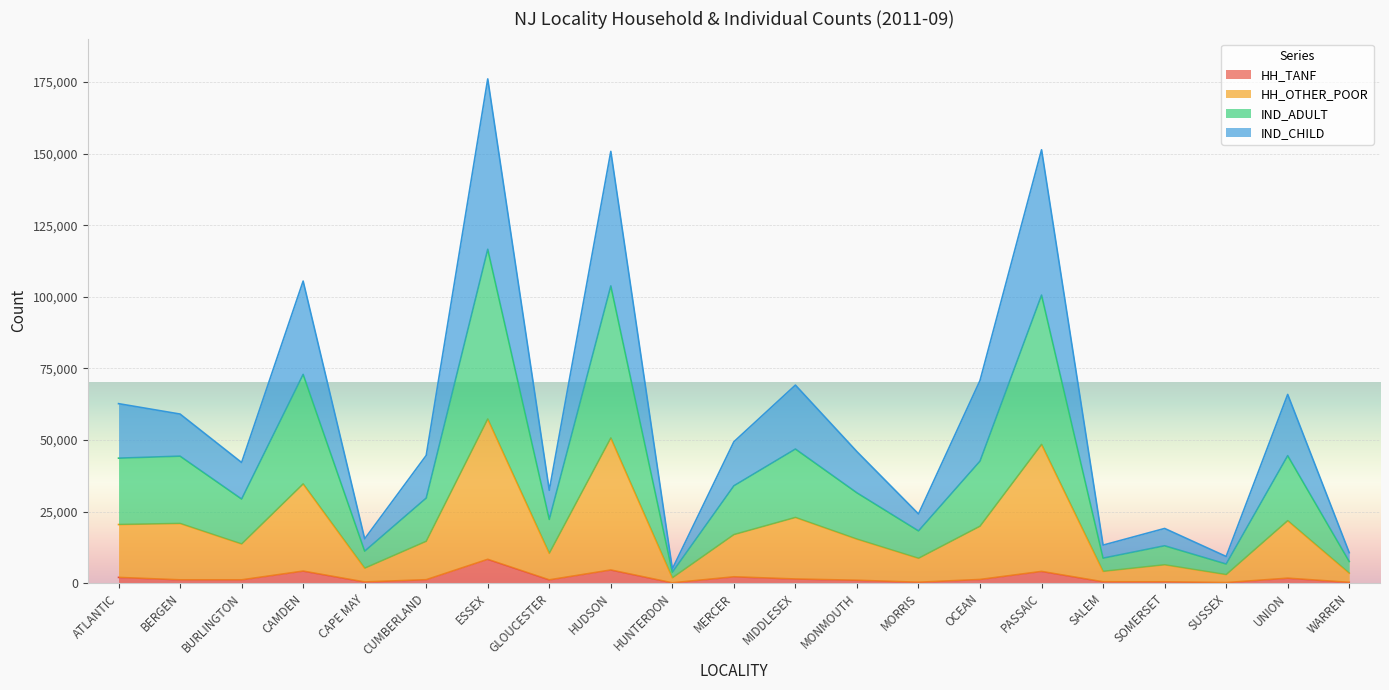

How many interior local valleys does the IND_ADULT series have?

7